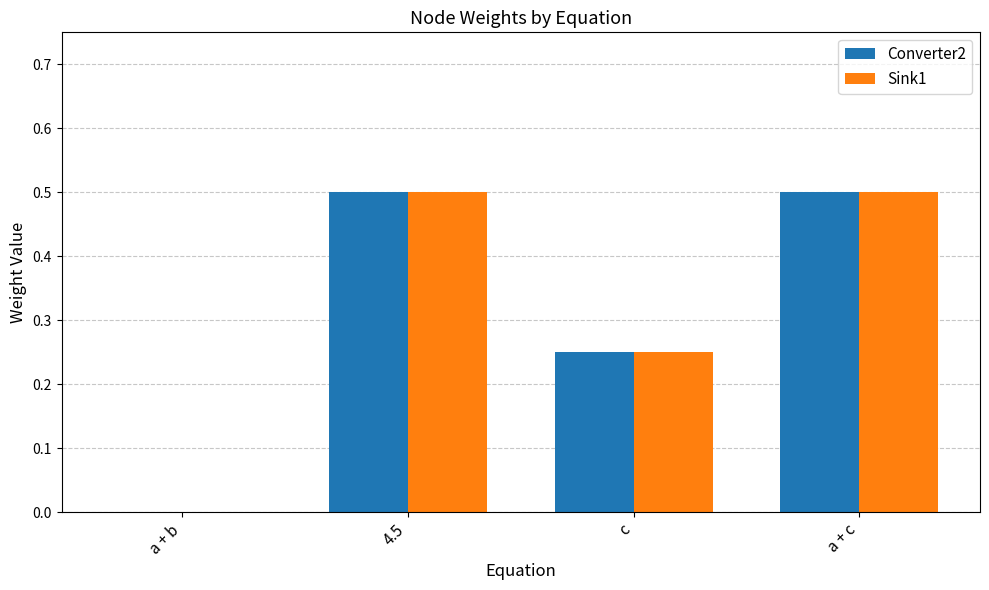

What is the sum of the Sink1 values at a + b and 4.5?

0.5